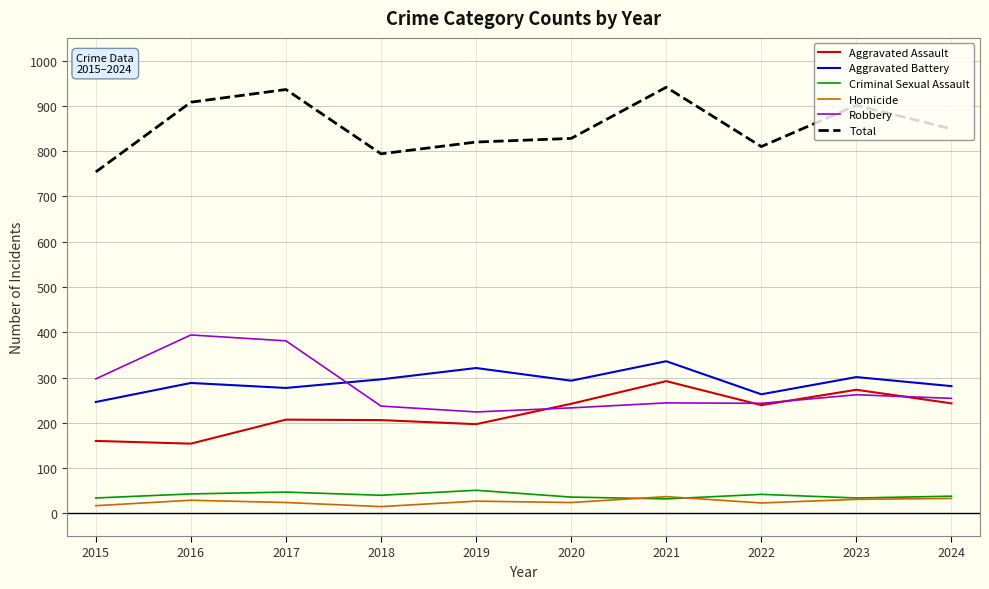

The Total series shows 849 at 2024. True or false?

True